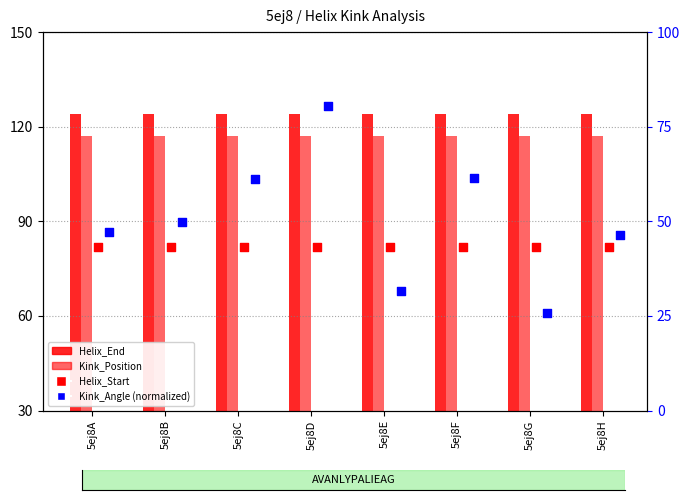

At which category is the sum across all series the highest?

5ej8D